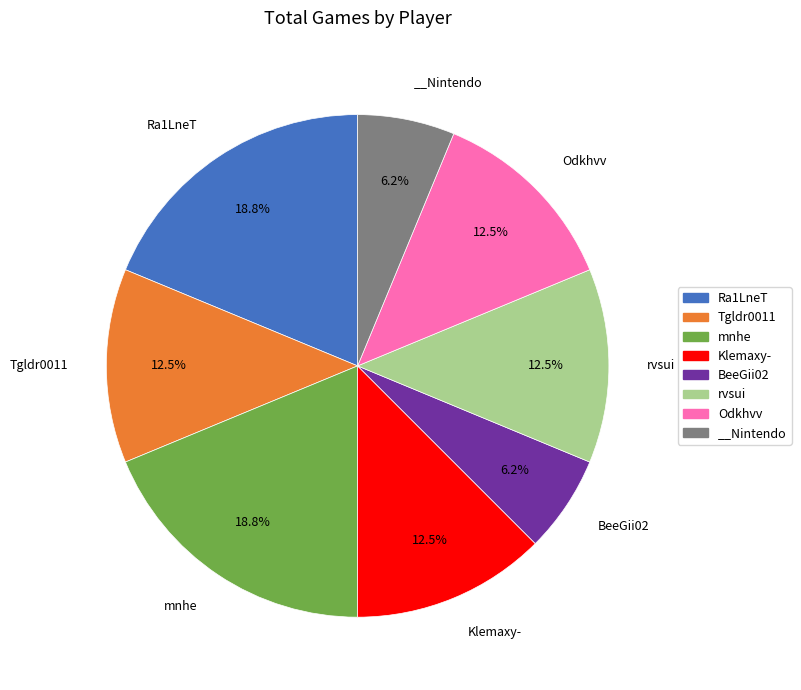

Is there a majority slice in this chart?

No